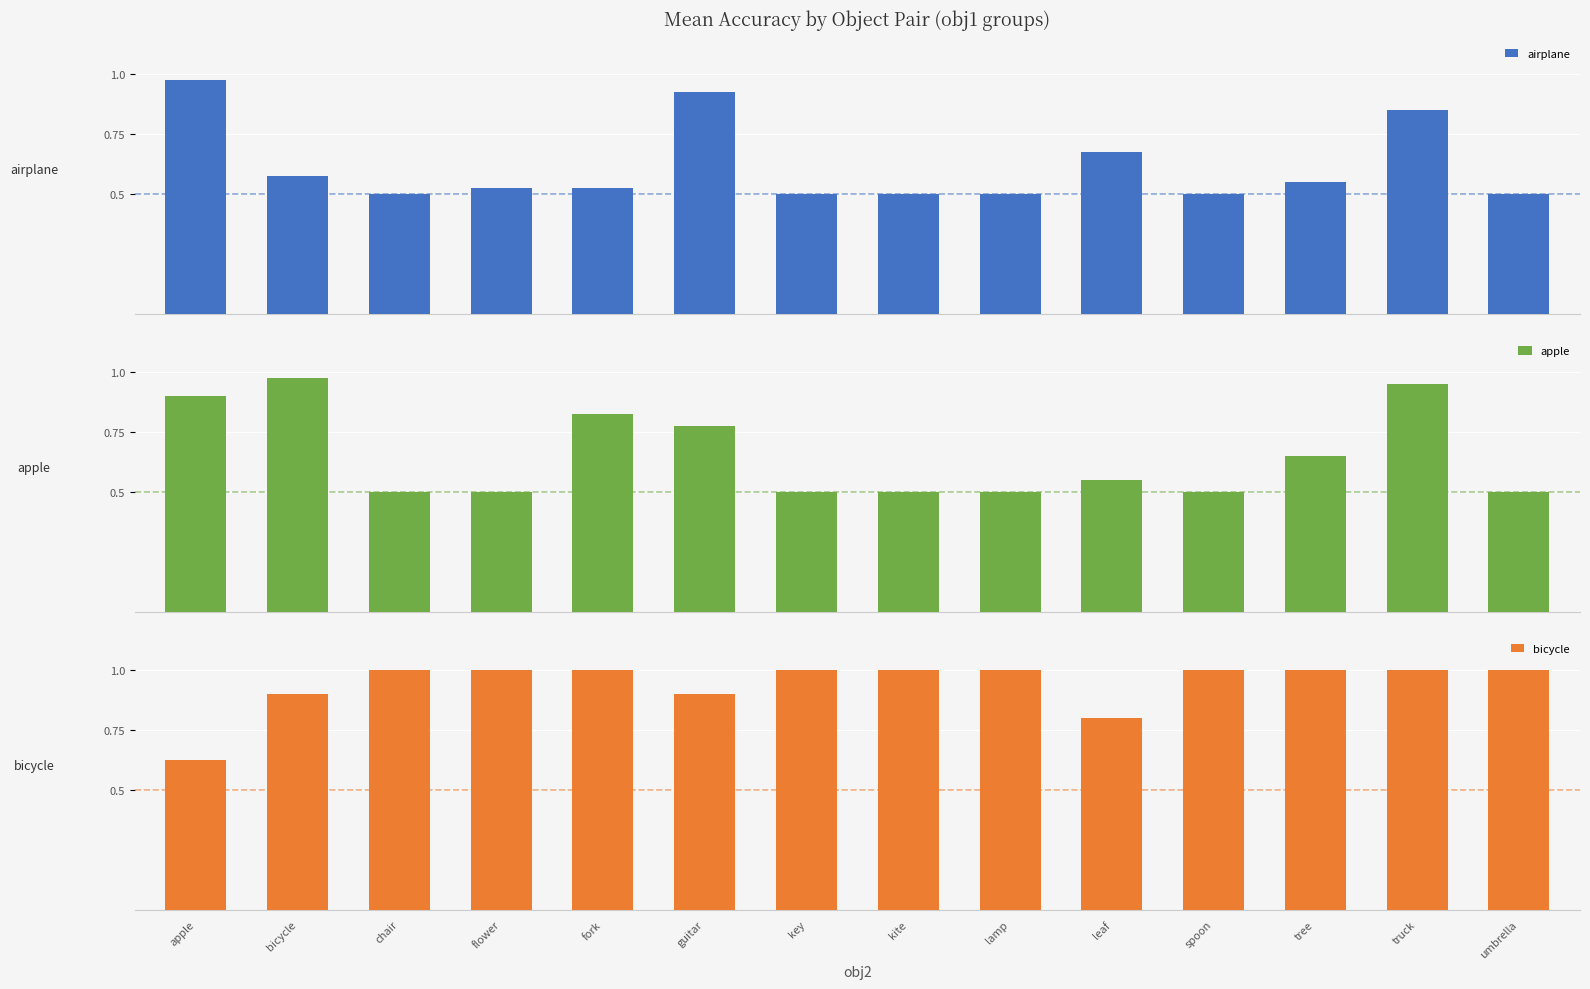

How many data points does each series have?

14